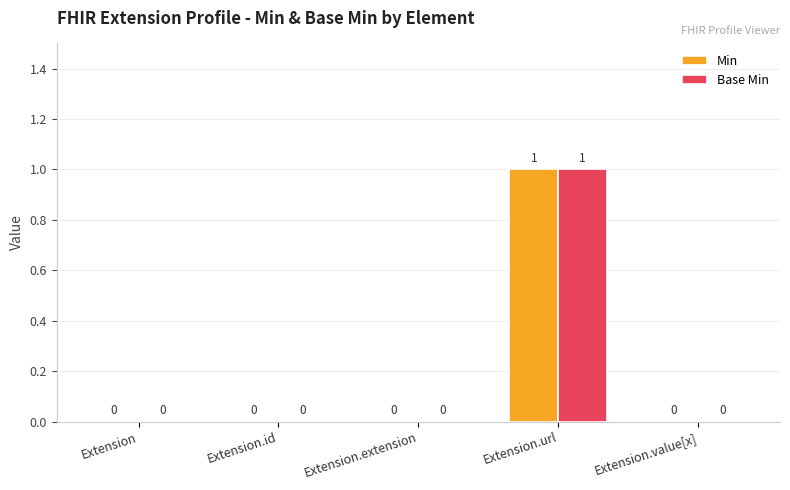

What is the difference between the Base Min values at Extension.url and Extension?

1